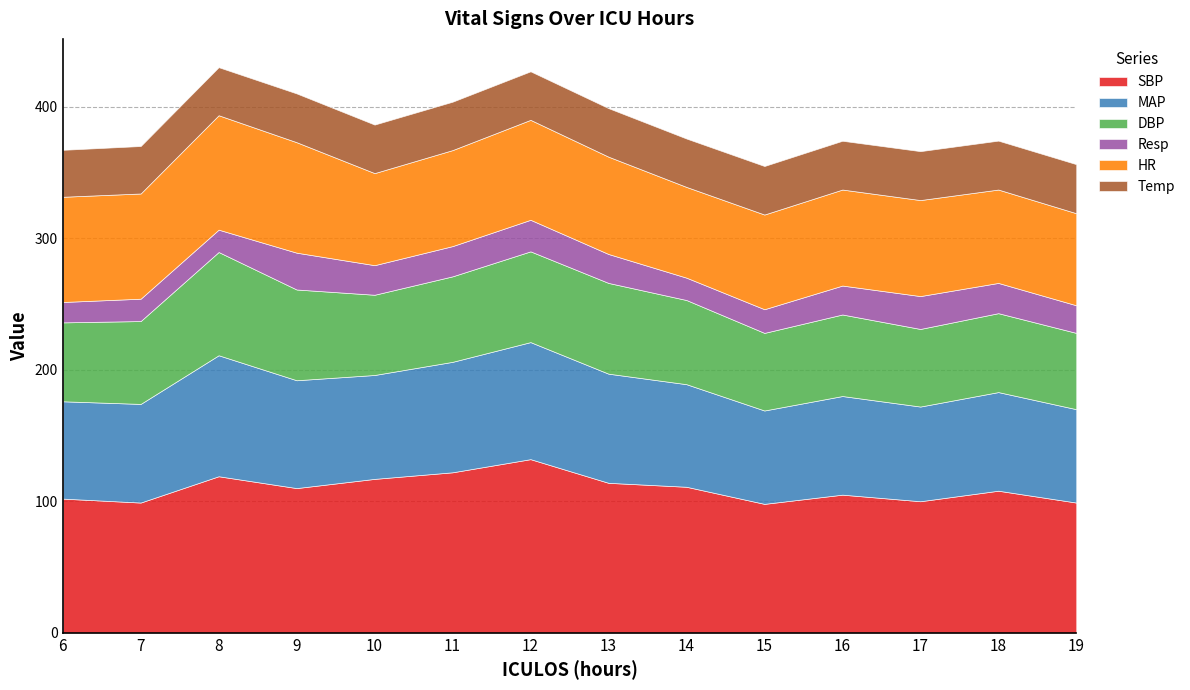

What is the difference between the HR values at 11 and 7?

7.0